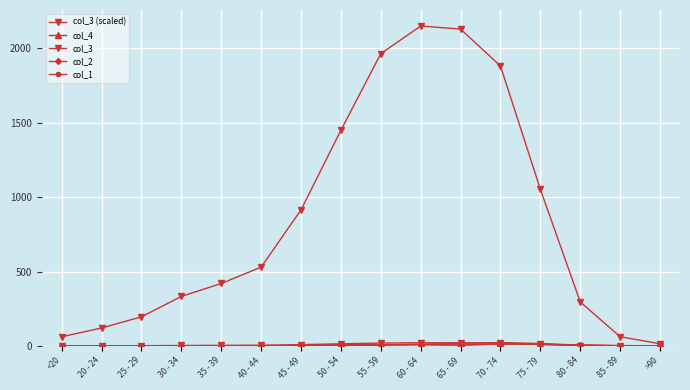

Does the chart have visible grid lines?

Yes